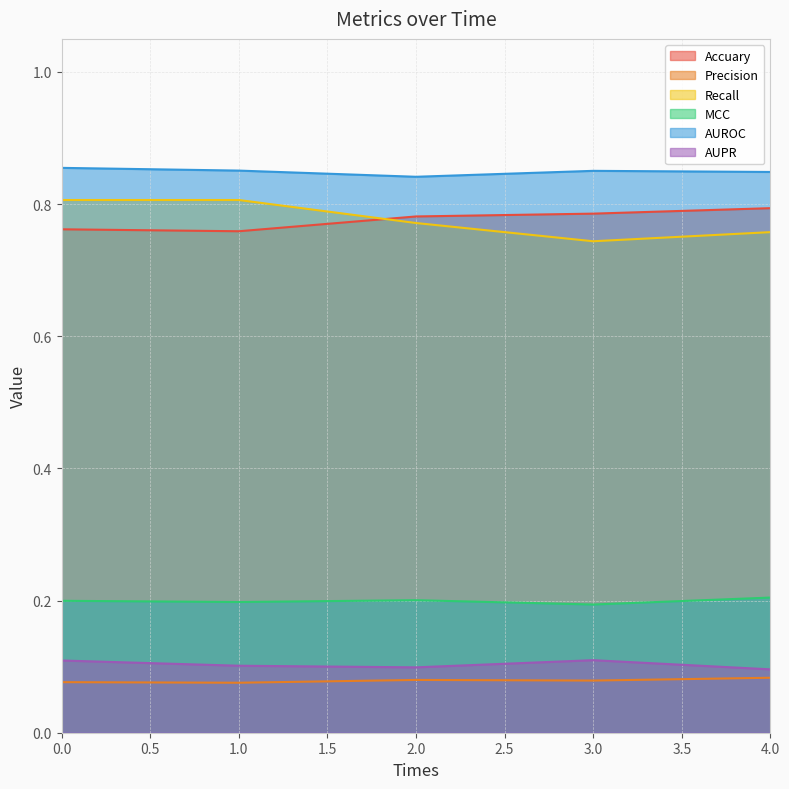

At which label does Accuary reach its minimum?

1